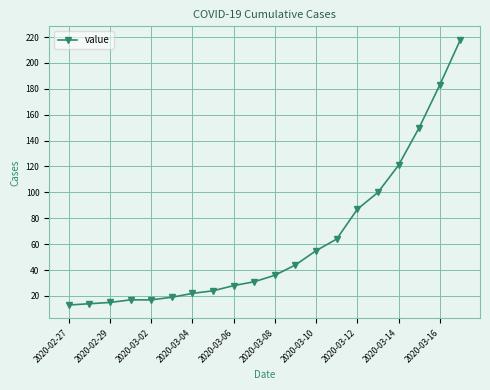

What is the difference between the maximum and minimum values?

205